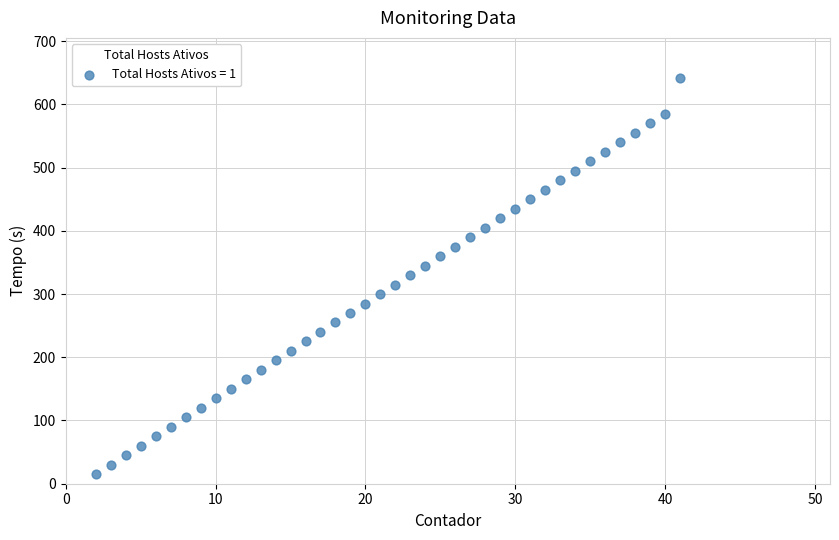

What is the range of X values (max minus min)?

39